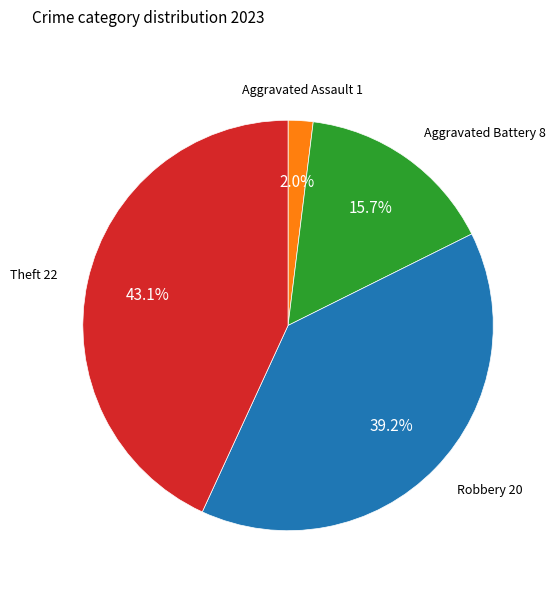

Does any single category account for the majority?

No